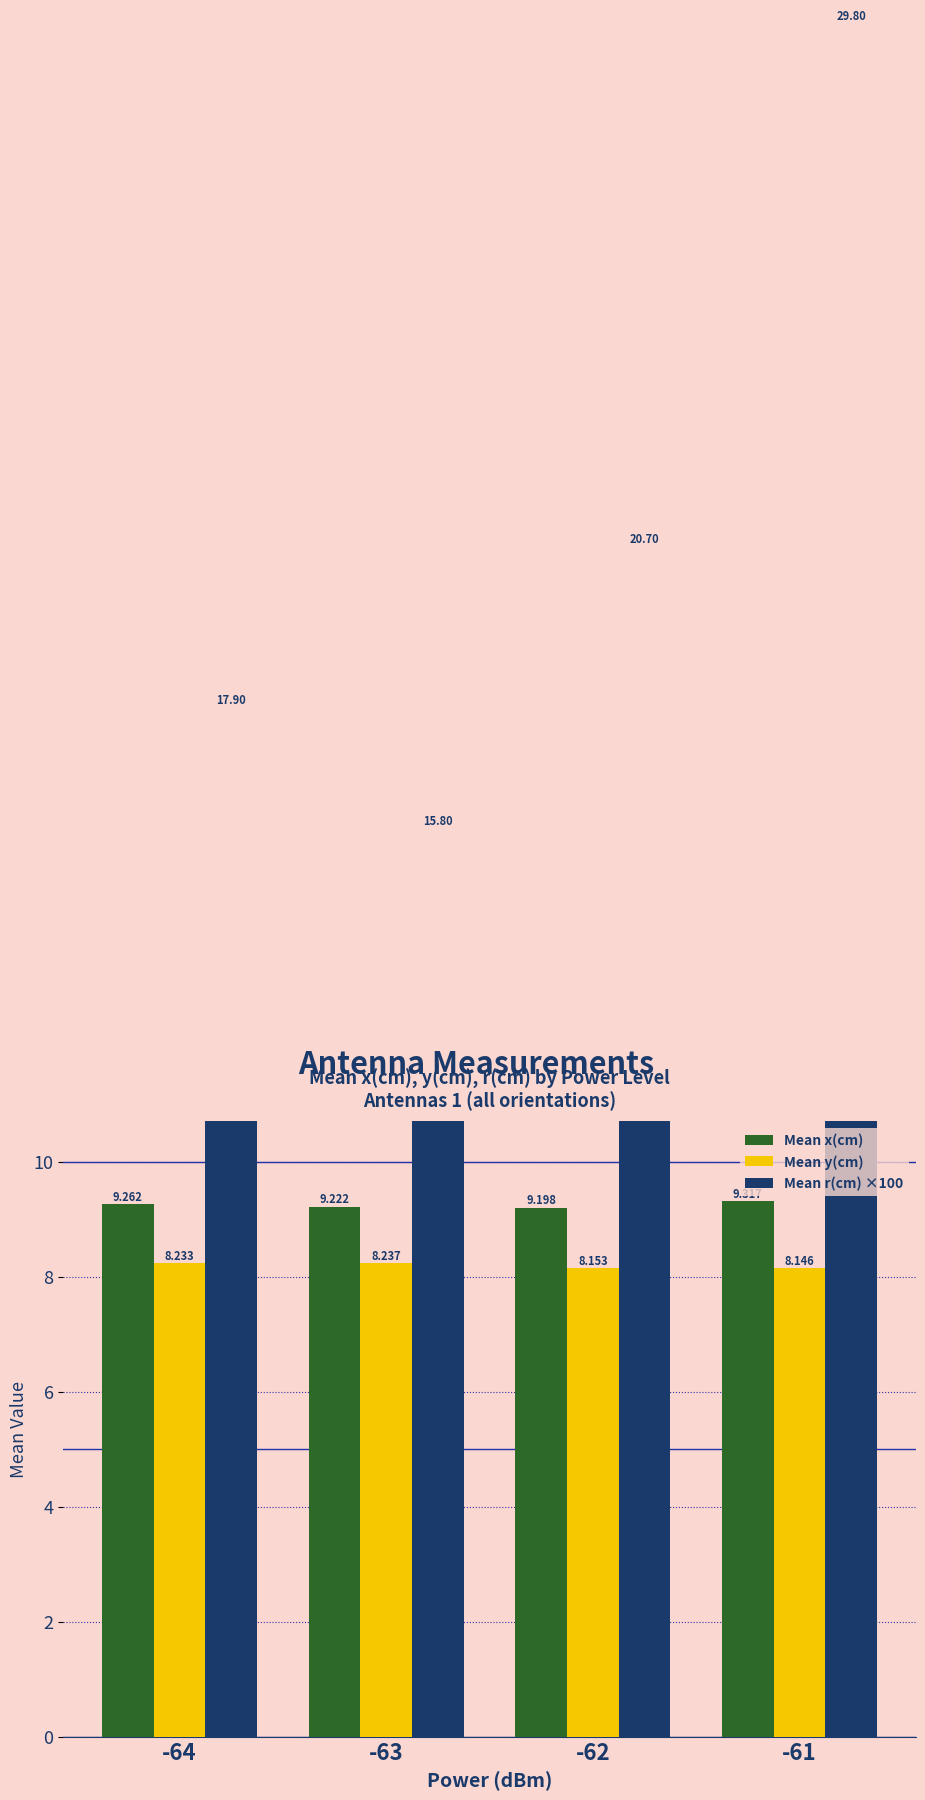

Read the Mean r(cm) ×100 value at -64.

17.9